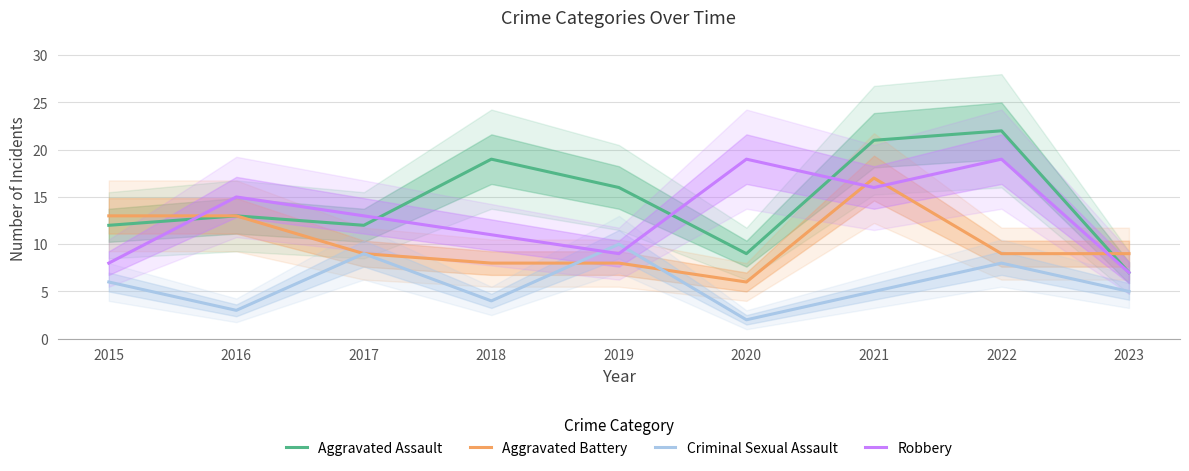

At which label does Robbery reach its minimum?

2023